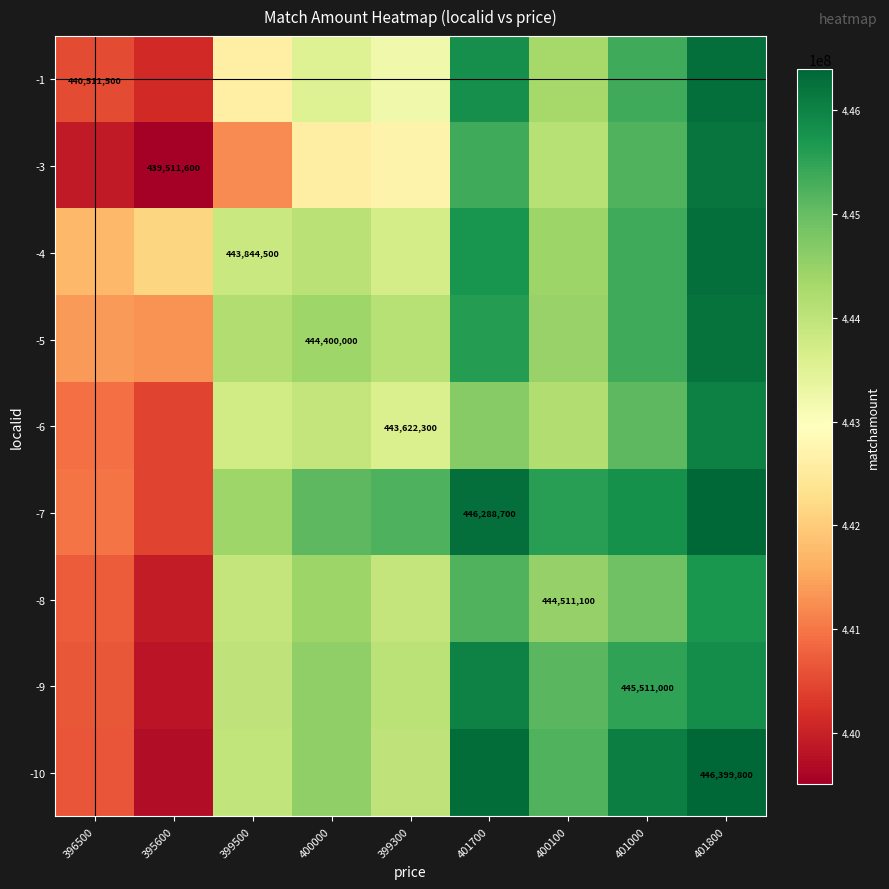

At how many categories does at least one series exceed 443720380?

7